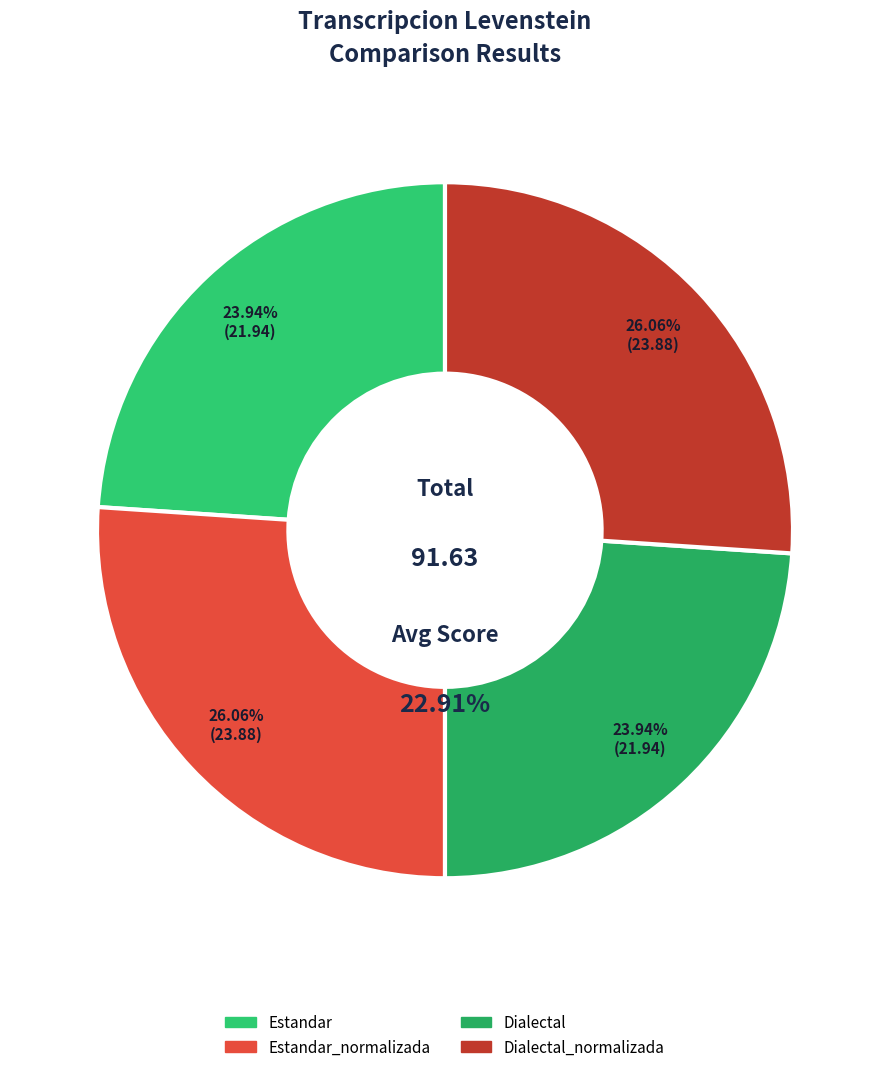

Count the number of slices in the pie.

4